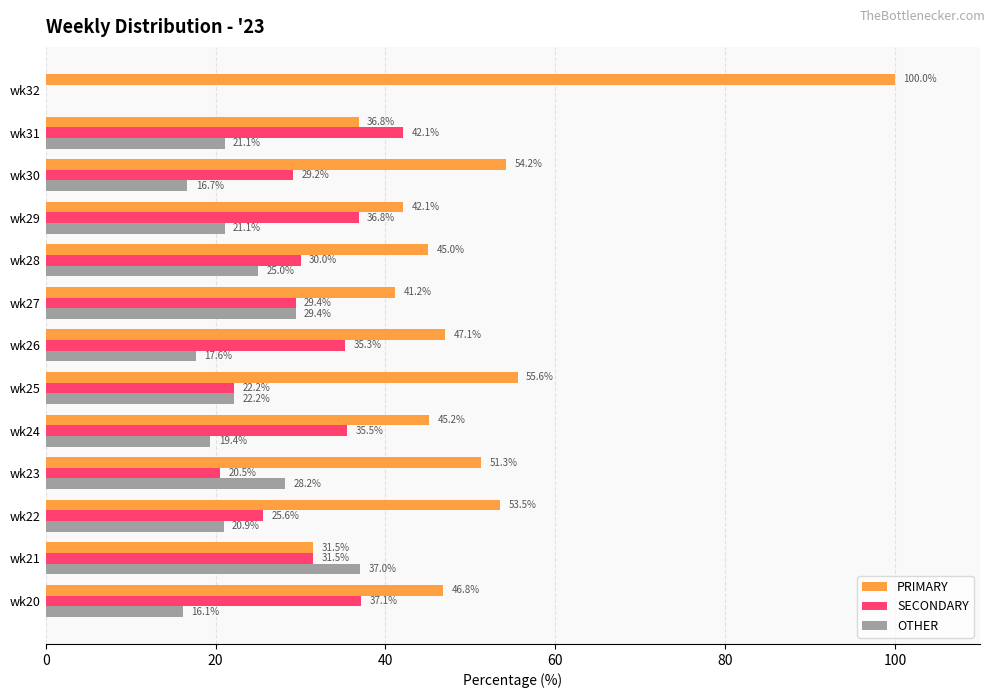

Where is OTHER nearest to the value 18?

wk26